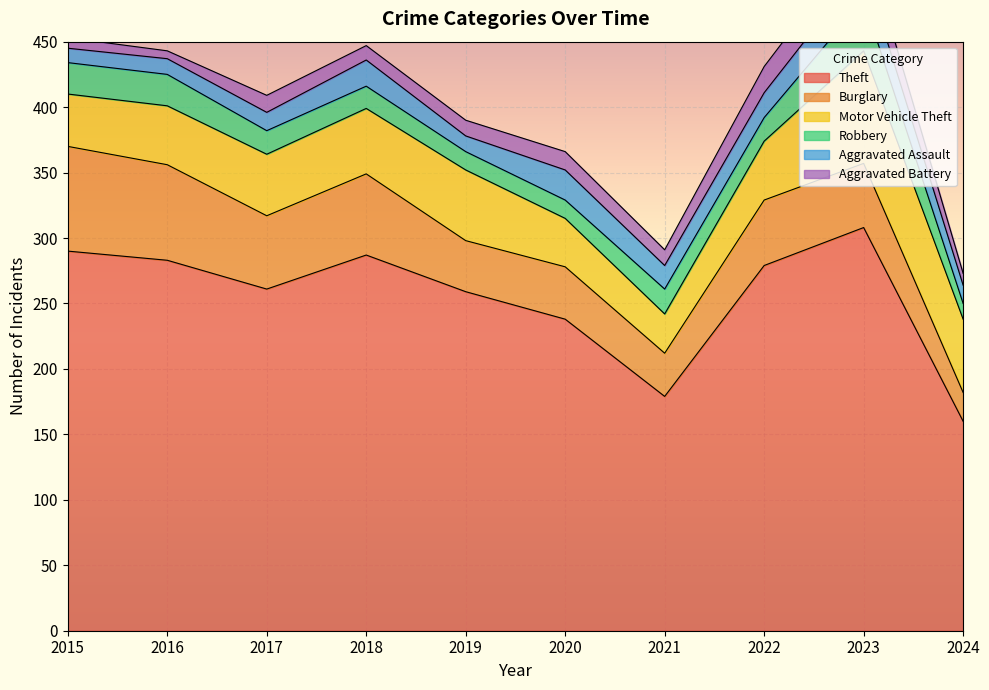

What are all the series names shown in the legend?

Theft, Burglary, Motor Vehicle Theft, Robbery, Aggravated Assault, Aggravated Battery